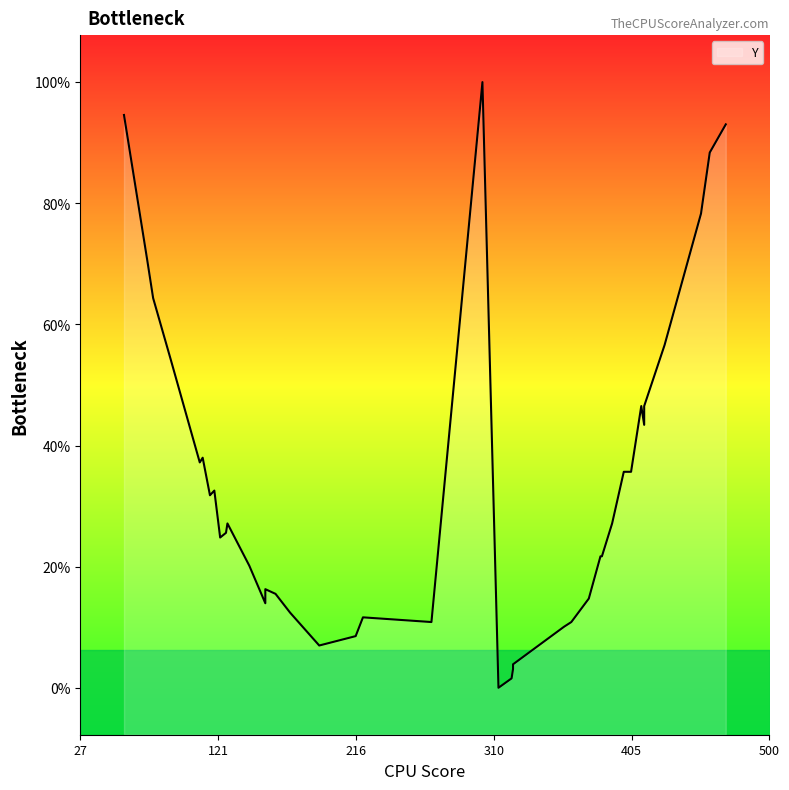

True or false: the data shows 79 at 89.

False